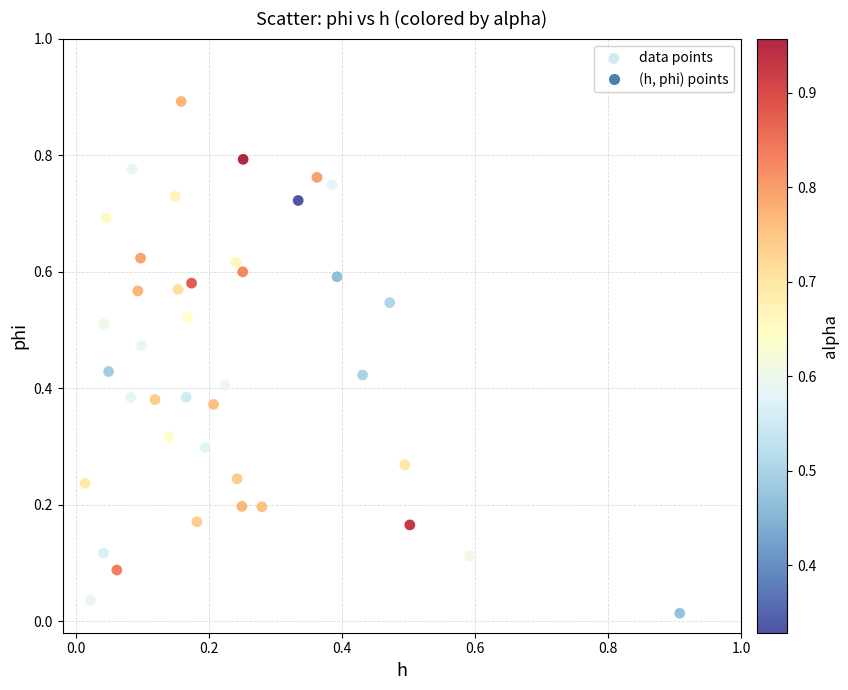

What is the range of X values (max minus min)?

0.9